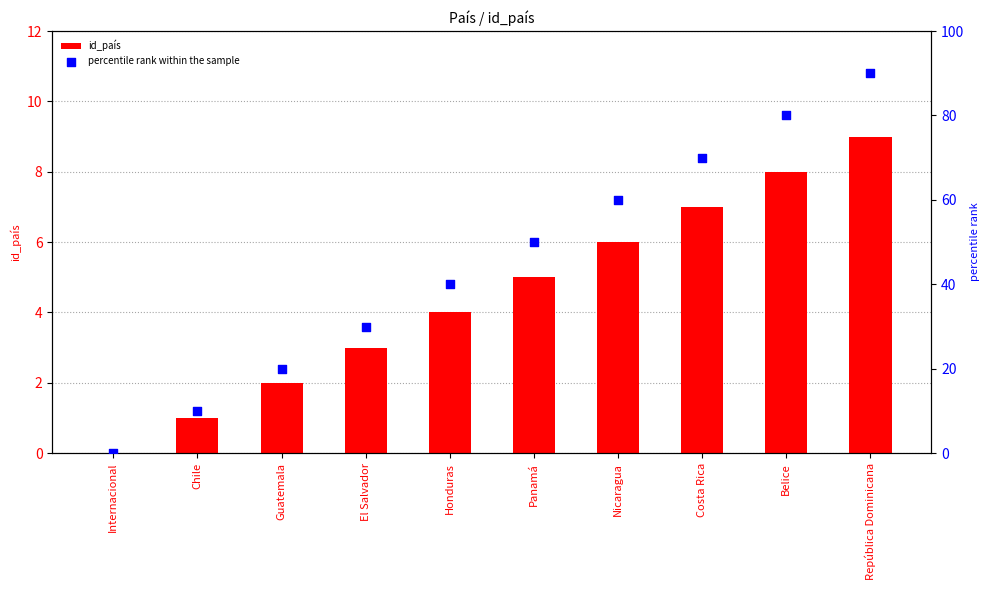

At which category is the sum across all series the highest?

República Dominicana